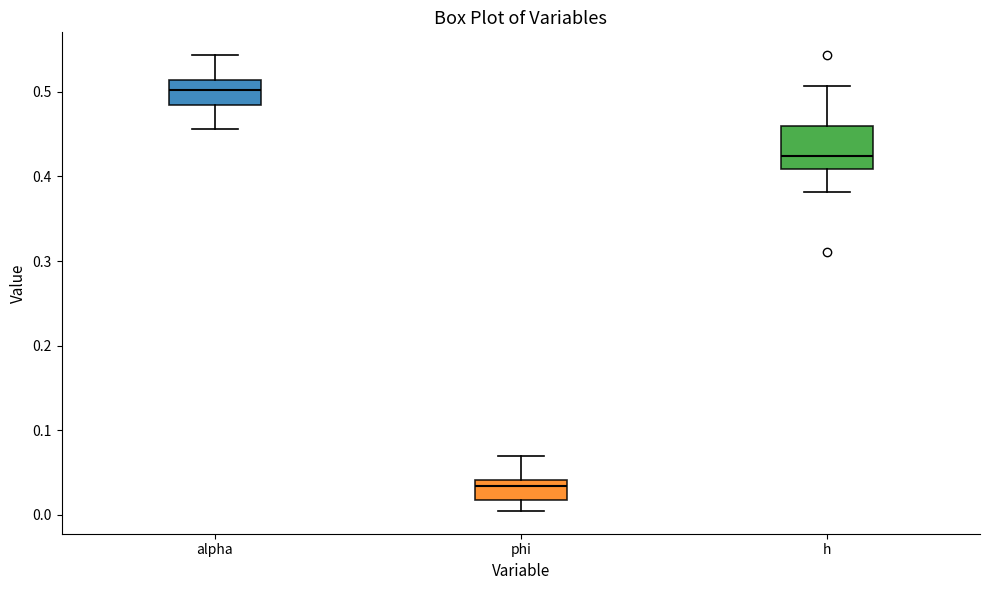

Reading left to right, read every box against the y-axis: the position of its median line, the range the box covers, and the ends of its whiskers. The values are not printed on the chart, so give them approximately, as read against the axis.

alpha: median 0.50, box 0.48 to 0.51, whiskers 0.46 to 0.54
phi: median 0.03, box 0.02 to 0.04, whiskers 0.00 to 0.07
h: median 0.42, box 0.41 to 0.46, whiskers 0.38 to 0.51